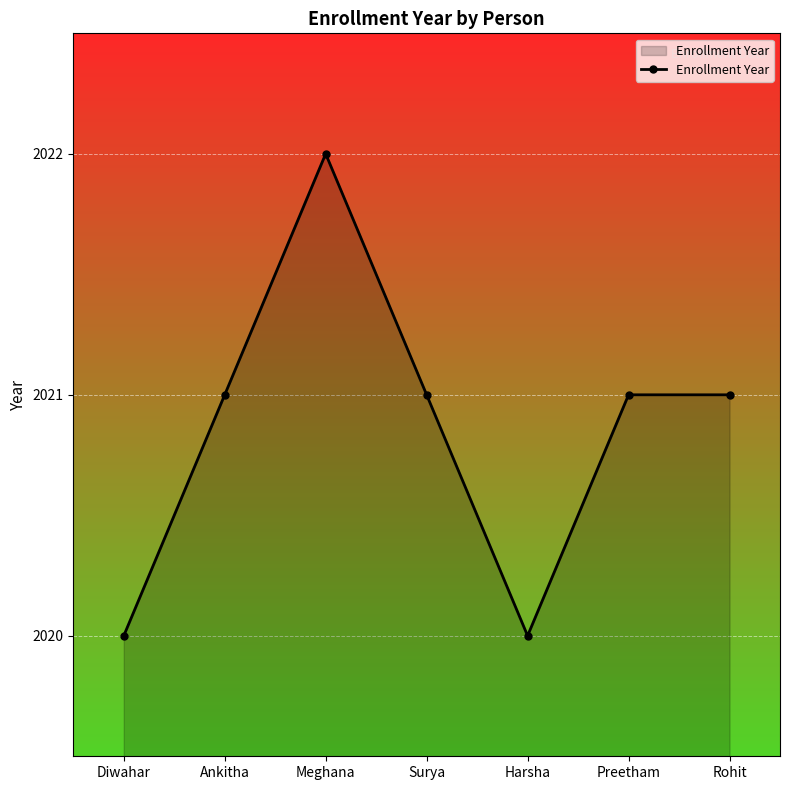

Between Meghana and Rohit, which is larger?

Meghana